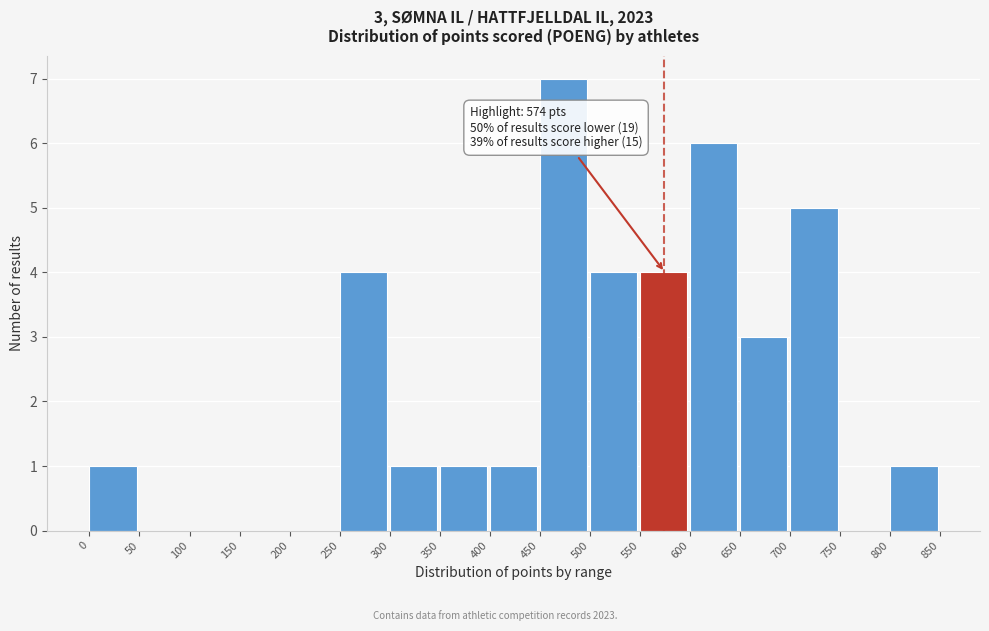

Which range on the x-axis has the tallest bar?

450 to 500